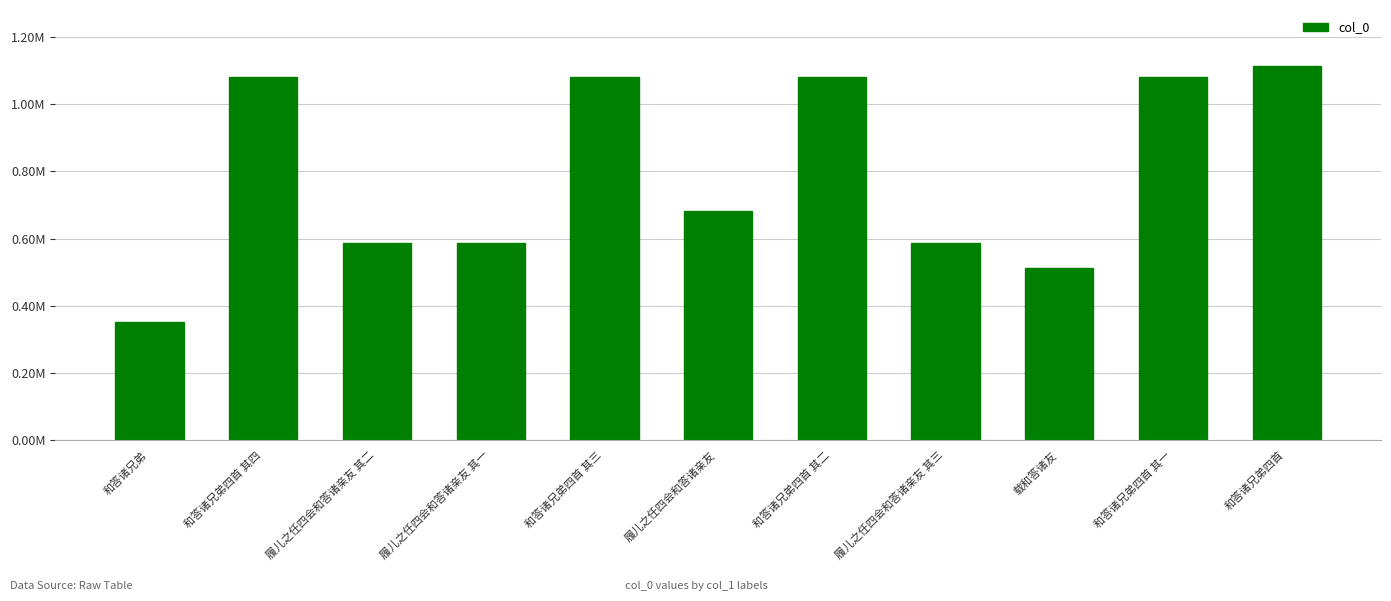

The chart shows a value of 308015 at 履儿之任四会和答诸亲友 其一. True or false?

False